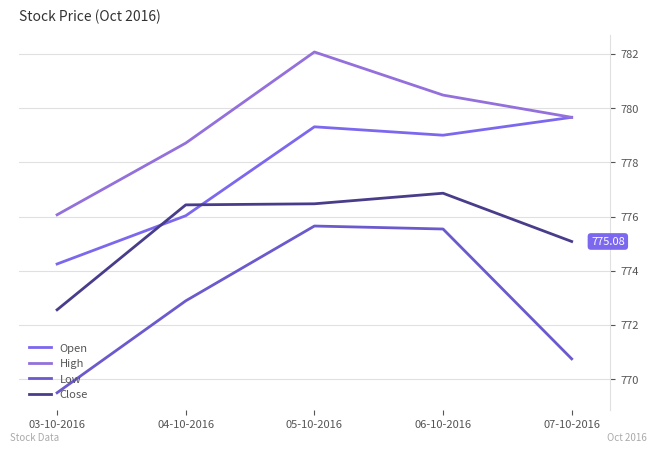

Rank the series at 06-10-2016 from lowest to highest value.

Low, Close, Open, High